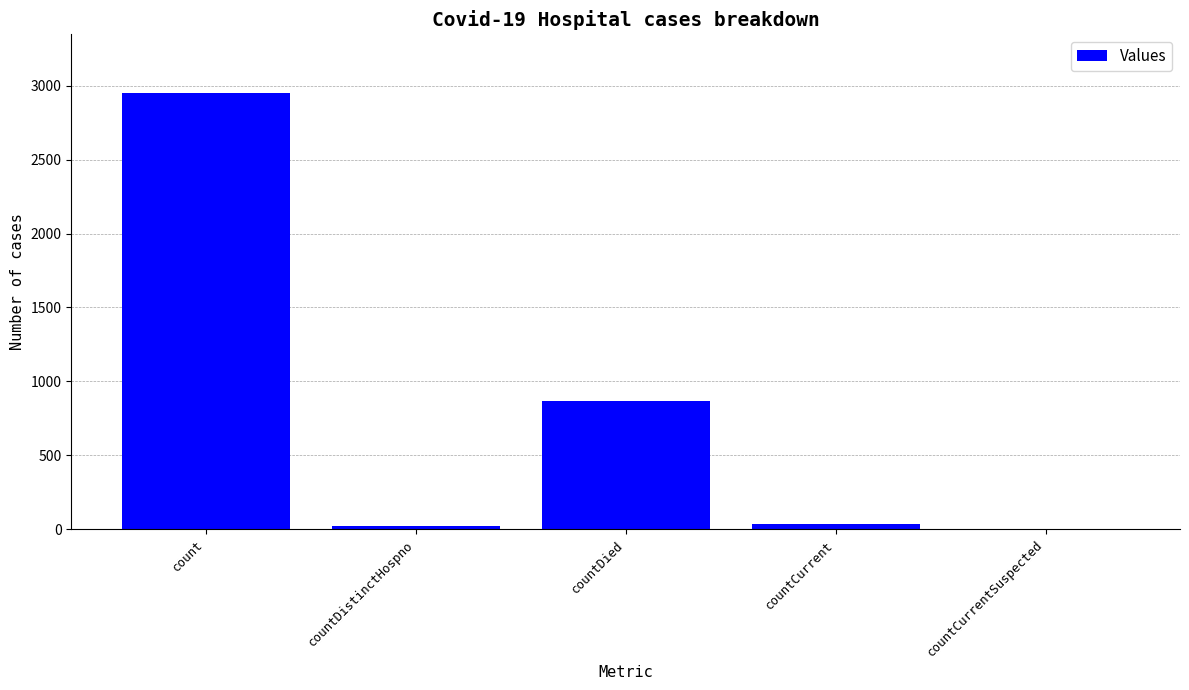

At which label is the value closest to 1476?

countDied